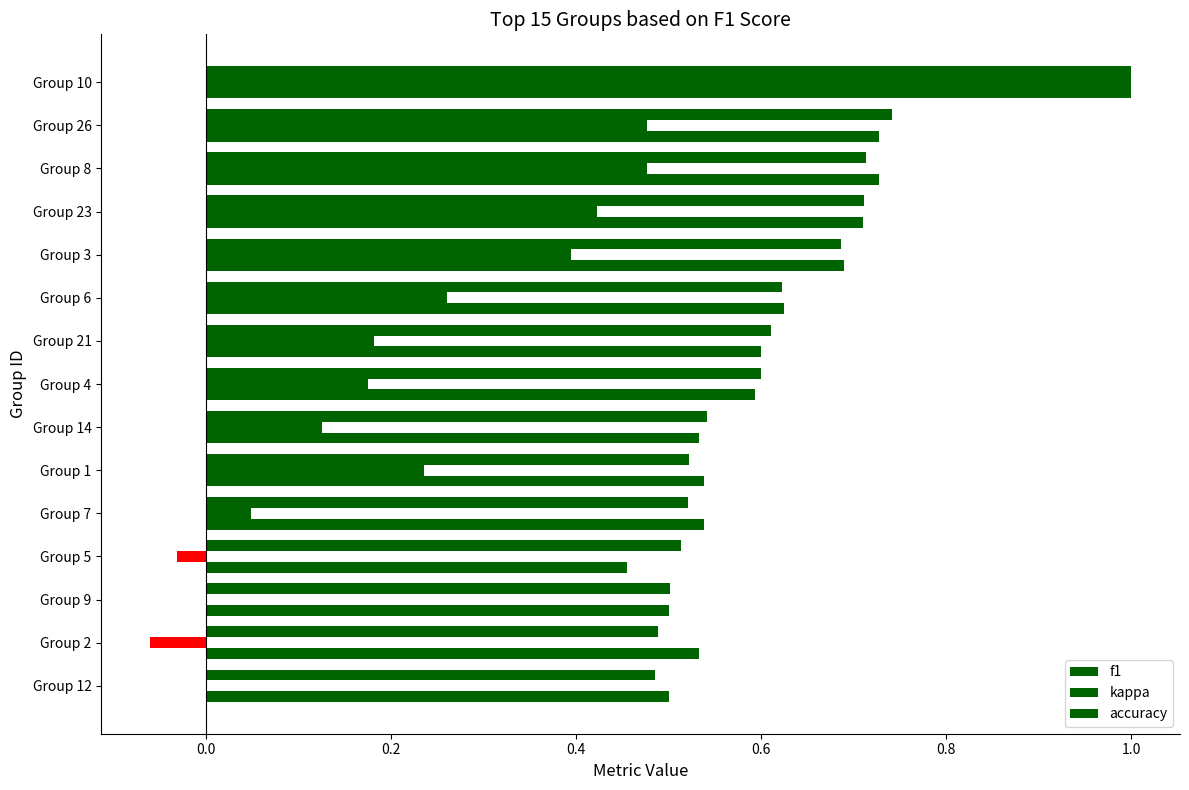

How many distinct data groups are displayed?

3